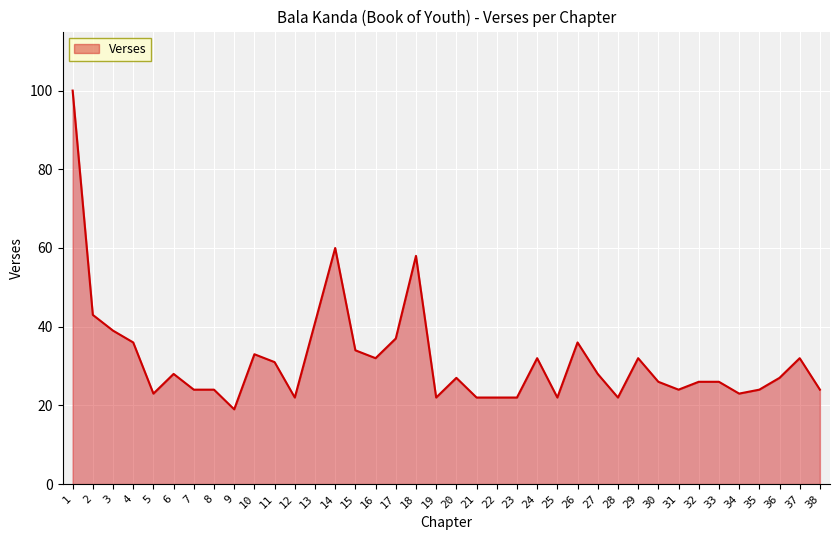

True or false: the data shows 22 at 19.

True